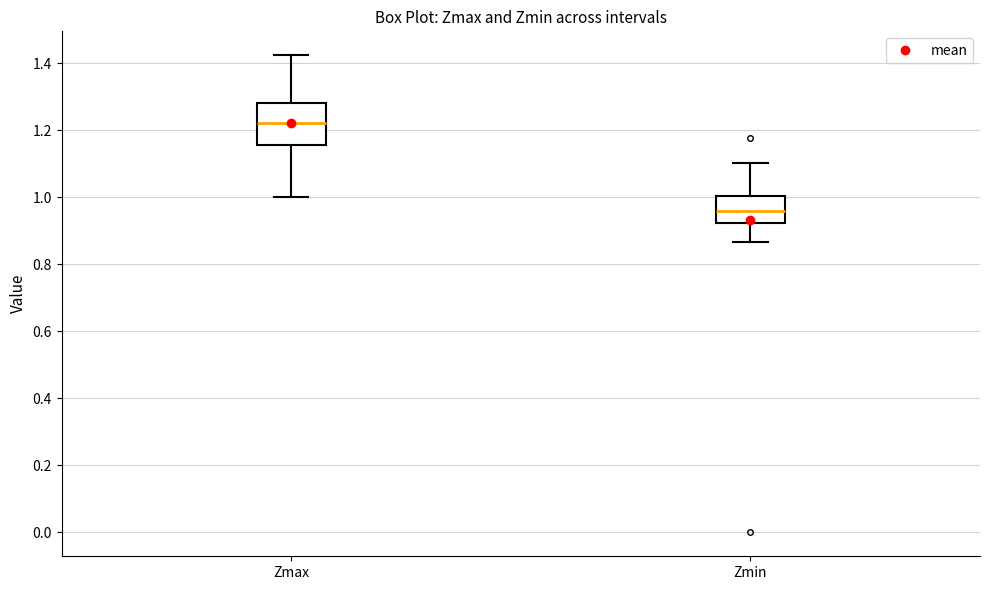

Where is the upper edge of the box for Zmax on the y-axis? The values are not printed on the chart, so give them approximately, as read against the axis.

1.28